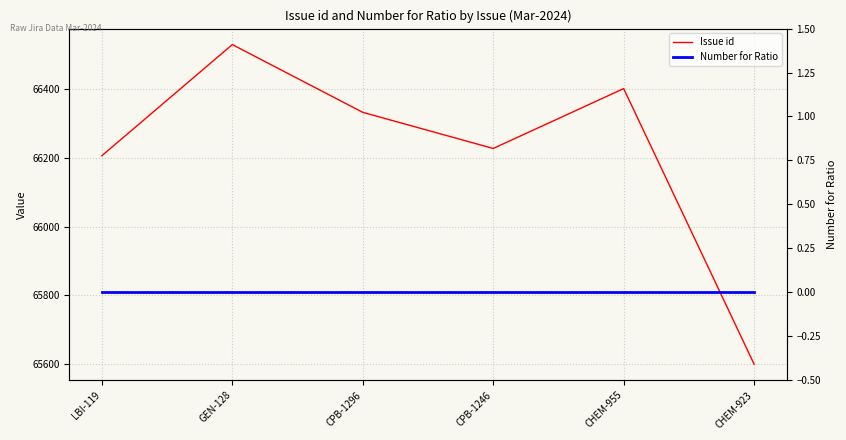

List the series in order of their peak value, highest first.

Issue id, Number for Ratio